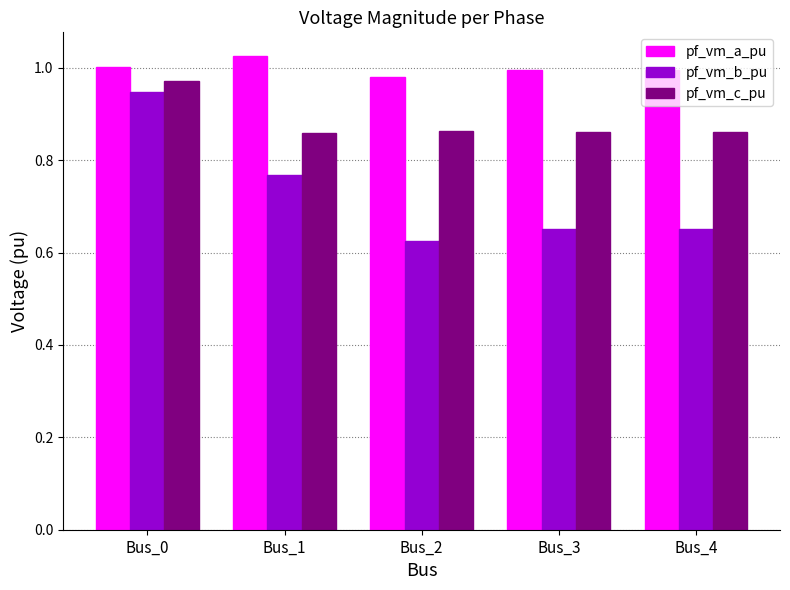

At which category is the sum across all series the highest?

Bus_0